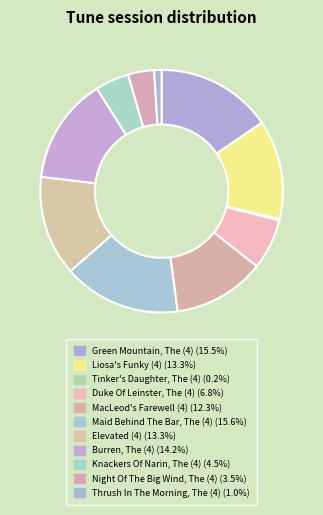

True or false: Thrush In The Morning, The (4) accounts for 7% of the total.

False